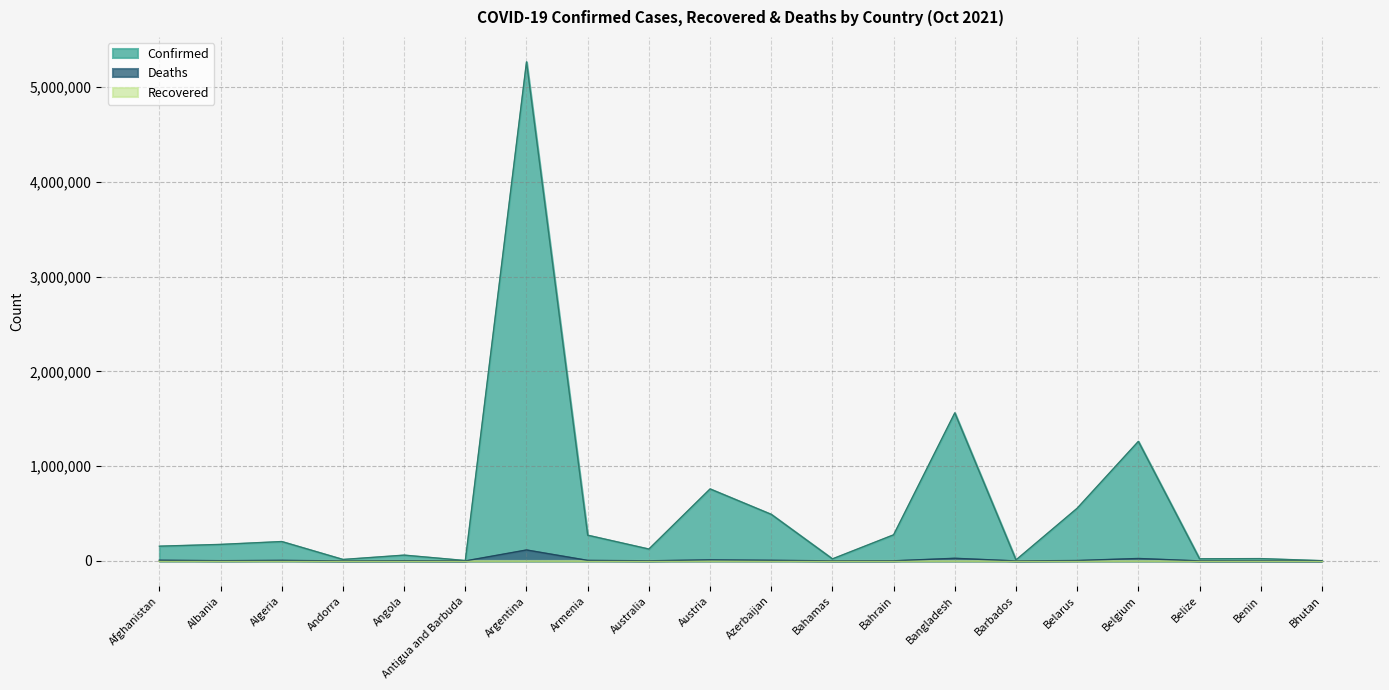

At which label does Confirmed first exceed 174168?

Algeria